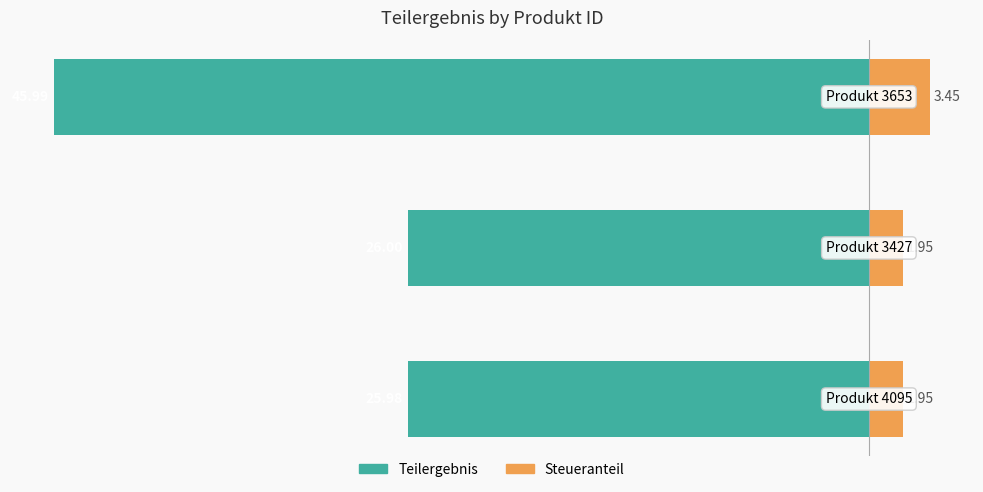

What is the value of the Steueranteil bar at the 2nd from the left?

1.9